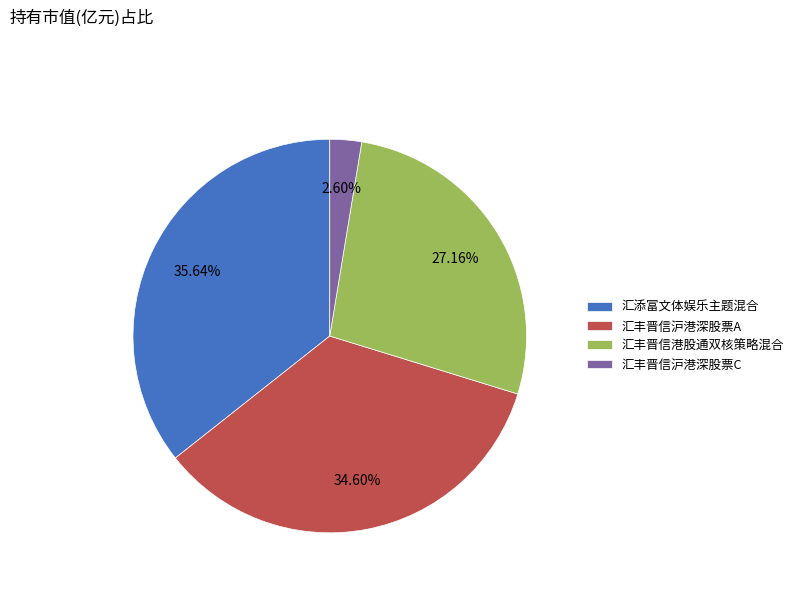

Is it true that 汇丰晋信沪港深股票C is 3% of the pie?

True